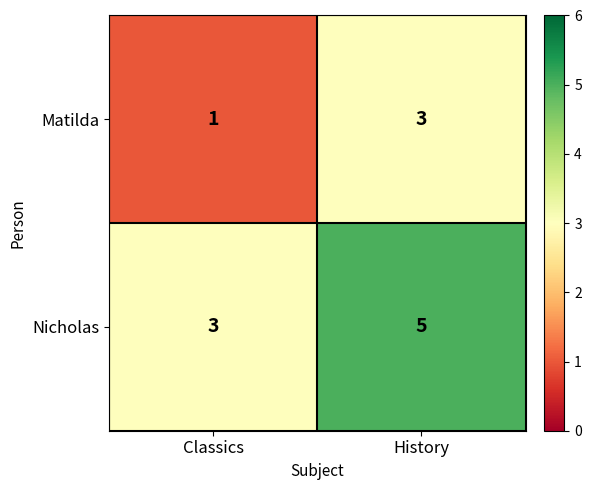

The Matilda series shows 3 at History. True or false?

True